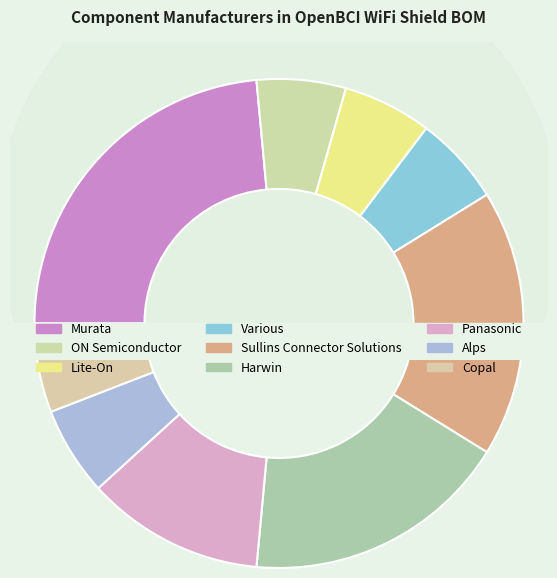

What portion of the pie excludes ON Semiconductor?

94.1%